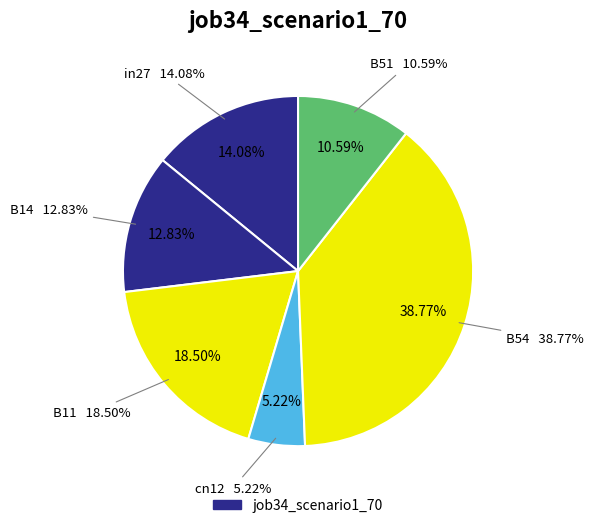

What percentage do cn12 and in27 together represent?

19.3%